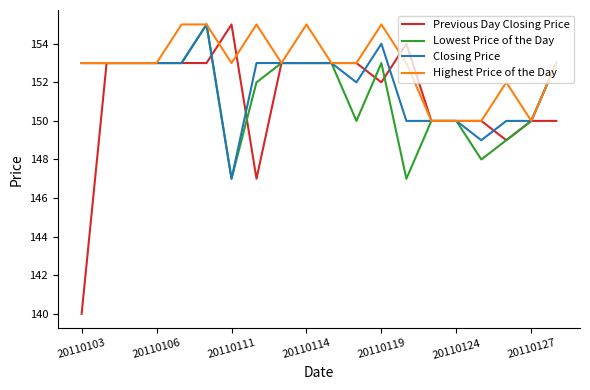

Which series has the largest range (max minus min)?

Previous Day Closing Price